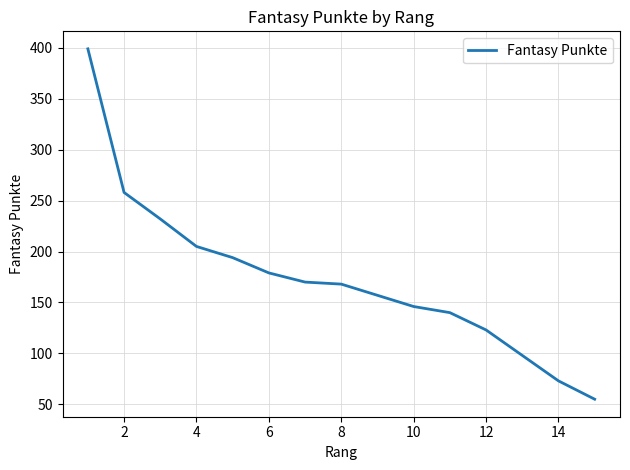

What is the smallest value displayed?

55